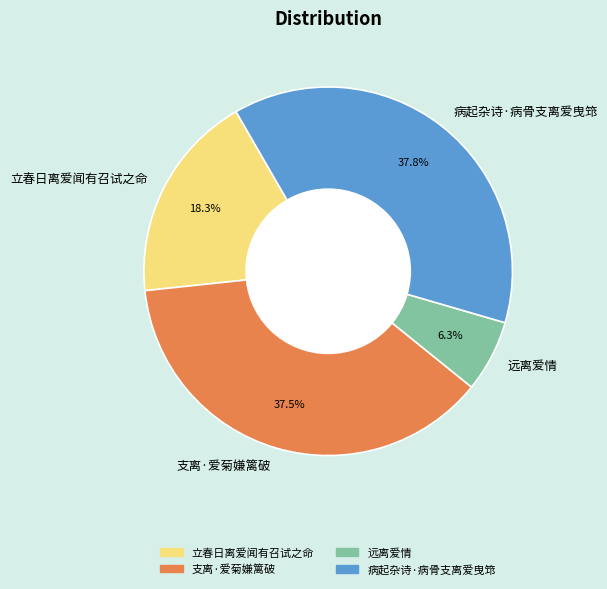

Is 立春日离爱闻有召试之命 the majority of the pie?

No